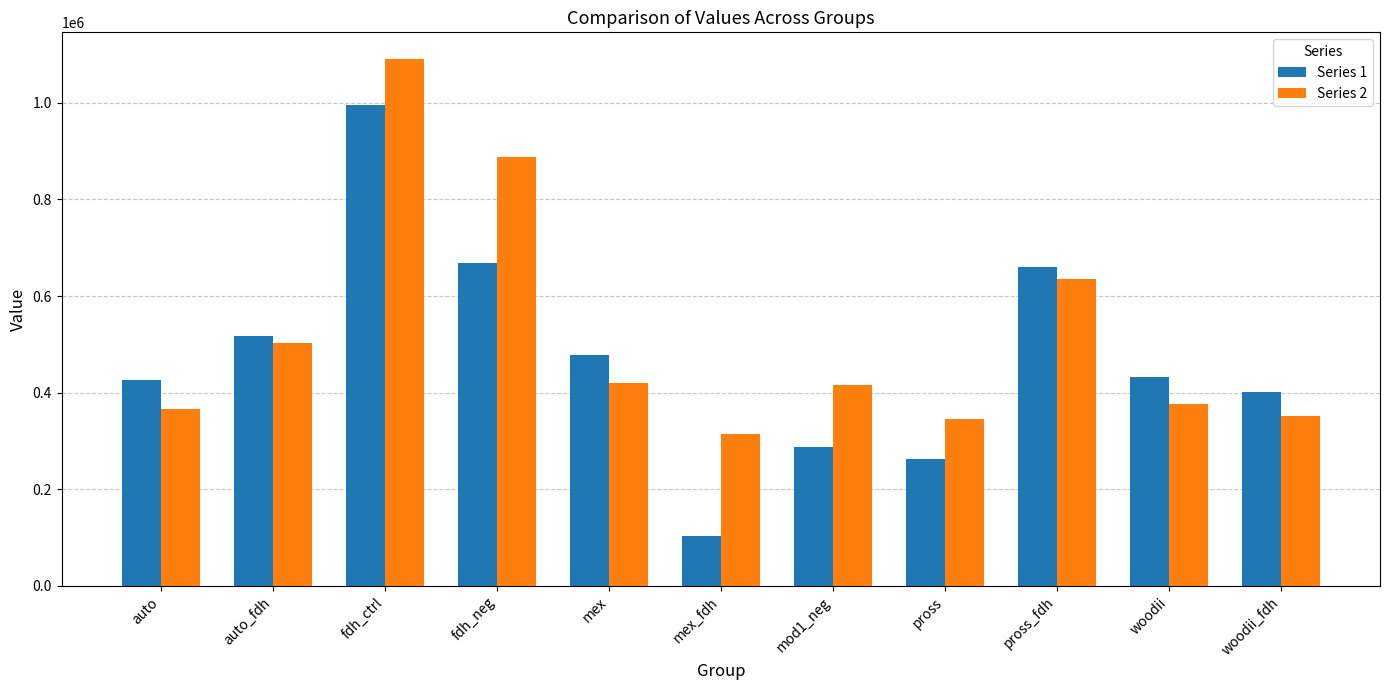

At pross_fdh, list the series in order from smallest to largest.

Series 2, Series 1